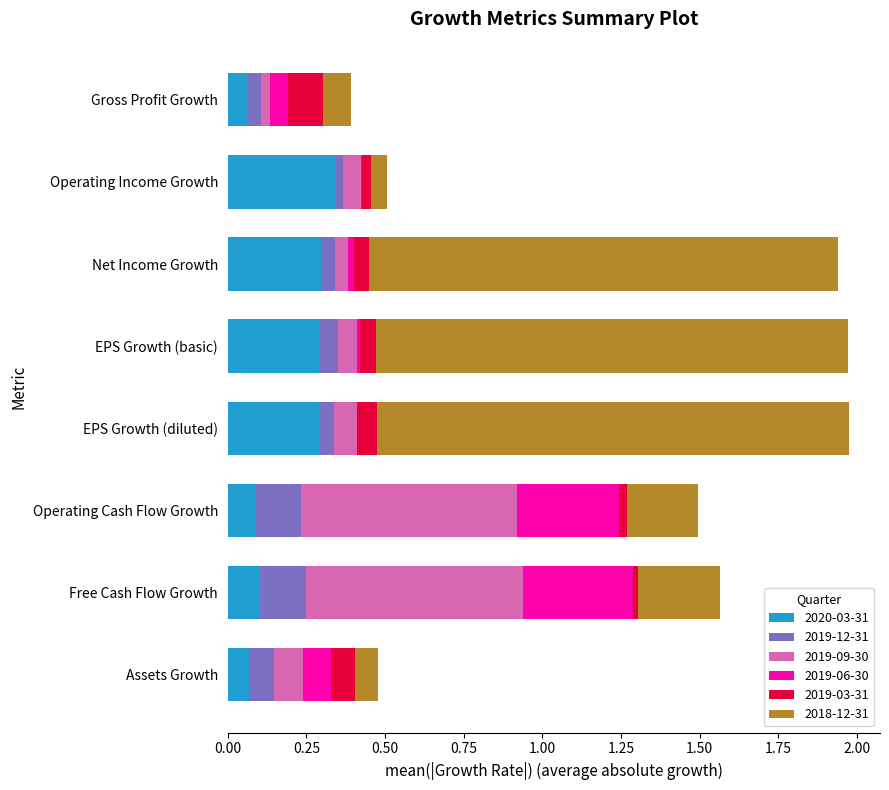

The 2020-03-31 series shows 0.4 at Net Income Growth. True or false?

False